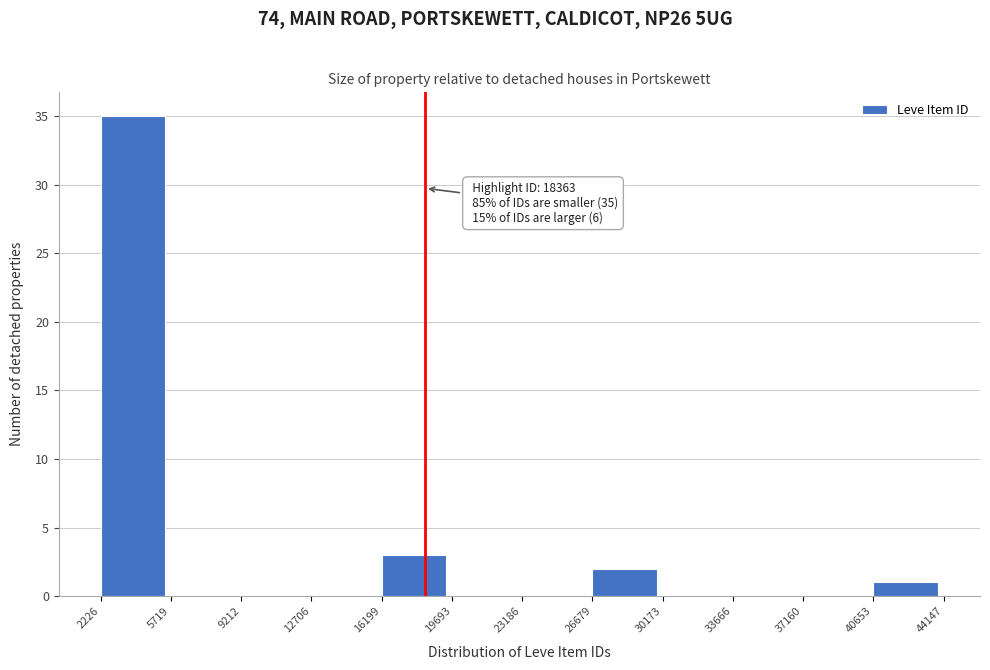

Over which range of the x-axis is the bar tallest?

2226 to 5719